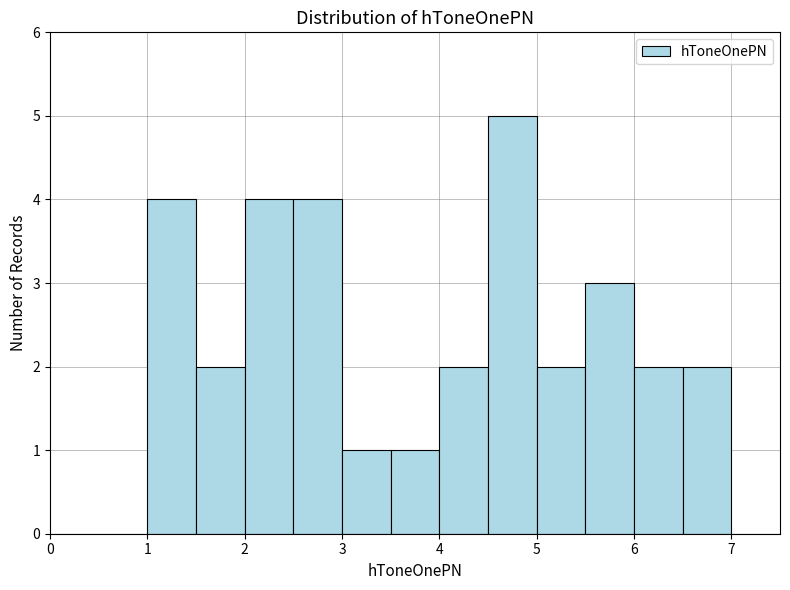

Reading left to right, transcribe this chart: for each bar, give the range it covers on the x-axis and its height. The values are not printed on the chart, so give them approximately, as read against the axis.

0.0 to 0.5: 0
0.5 to 1.0: 0
1.0 to 1.5: 4
1.5 to 2.0: 2
2.0 to 2.5: 4
2.5 to 3.0: 4
3.0 to 3.5: 1
3.5 to 4.0: 1
4.0 to 4.5: 2
4.5 to 5.0: 5
5.0 to 5.5: 2
5.5 to 6.0: 3
6.0 to 6.5: 2
6.5 to 7.0: 2
7.0 to 7.5: 0